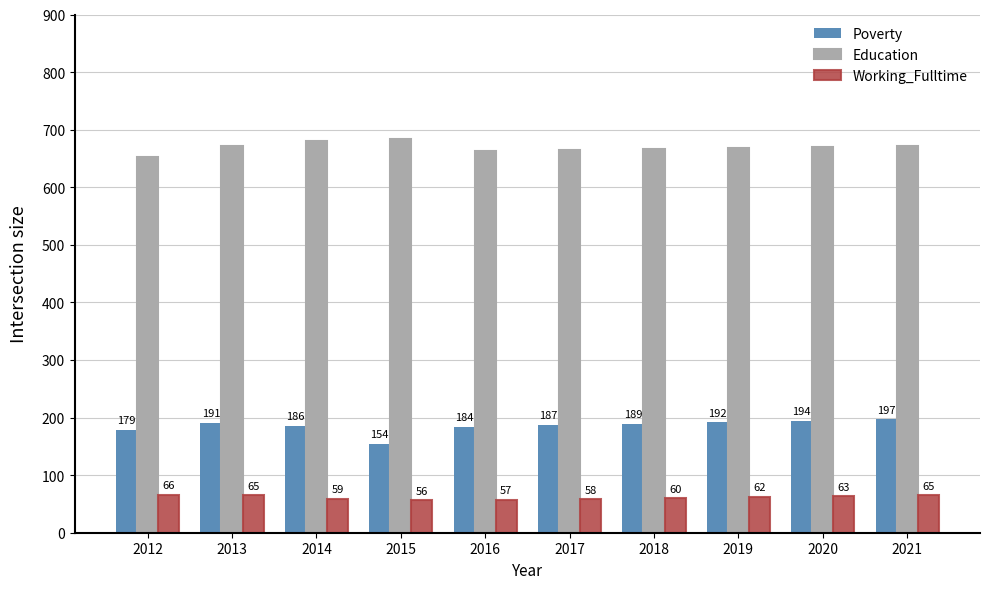

What is the minimum value for Education?

652